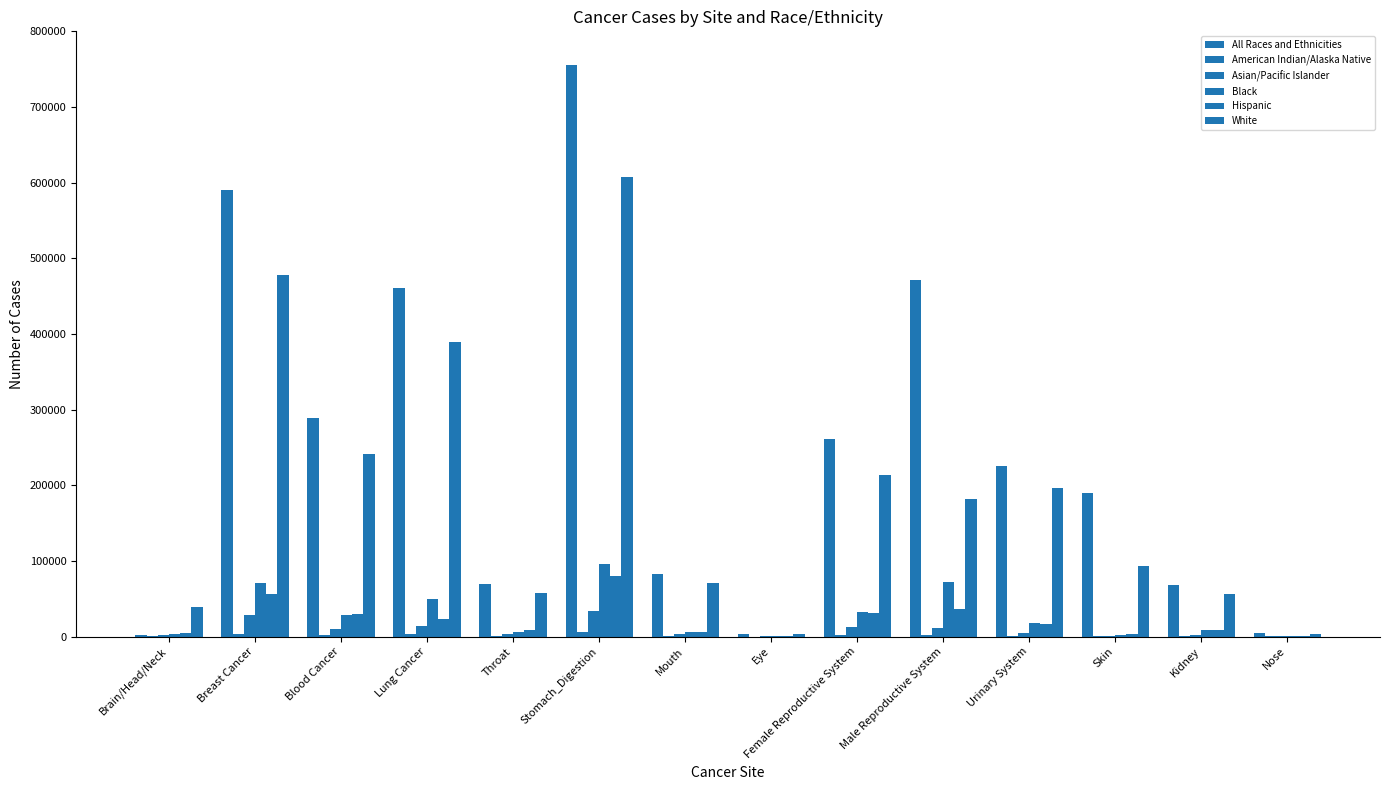

Reading left to right, list all the values displayed in this chart.

All Races and Ethnicities: Brain/Head/Neck=1468	Breast Cancer=590158	Blood Cancer=289279	Lung Cancer=461121	Throat=68859	Stomach_Digestion=755784	Mouth=82275	Eye=3002	Female Reproductive System=261175	Male Reproductive System=470756	Urinary System=225569	Skin=189729	Kidney=68047	Nose=4397
American Indian/Alaska Native: Brain/Head/Neck=274	Breast Cancer=3418	Blood Cancer=1650	Lung Cancer=2968	Throat=490	Stomach_Digestion=5804	Mouth=449	Eye=22	Female Reproductive System=1844	Male Reproductive System=2217	Urinary System=1263	Skin=474	Kidney=689	Nose=38
Asian/Pacific Islander: Brain/Head/Neck=1468	Breast Cancer=28929	Blood Cancer=9973	Lung Cancer=14482	Throat=3675	Stomach_Digestion=34331	Mouth=2891	Eye=42	Female Reproductive System=12216	Male Reproductive System=11854	Urinary System=5276	Skin=857	Kidney=1740	Nose=556
Black: Brain/Head/Neck=3566	Breast Cancer=70999	Blood Cancer=28697	Lung Cancer=49944	Throat=6034	Stomach_Digestion=95527	Mouth=6338	Eye=122	Female Reproductive System=32439	Male Reproductive System=72088	Urinary System=18132	Skin=1868	Kidney=8432	Nose=526
Hispanic: Brain/Head/Neck=5196	Breast Cancer=55580	Blood Cancer=30389	Lung Cancer=23005	Throat=8921	Stomach_Digestion=79981	Mouth=5453	Eye=275	Female Reproductive System=31693	Male Reproductive System=36616	Urinary System=16438	Skin=3130	Kidney=8062	Nose=430
White: Brain/Head/Neck=39000	Breast Cancer=477941	Blood Cancer=241818	Lung Cancer=389966	Throat=56947	Stomach_Digestion=608027	Mouth=70946	Eye=2742	Female Reproductive System=213841	Male Reproductive System=181845	Urinary System=196824	Skin=93170	Kidney=56022	Nose=3177